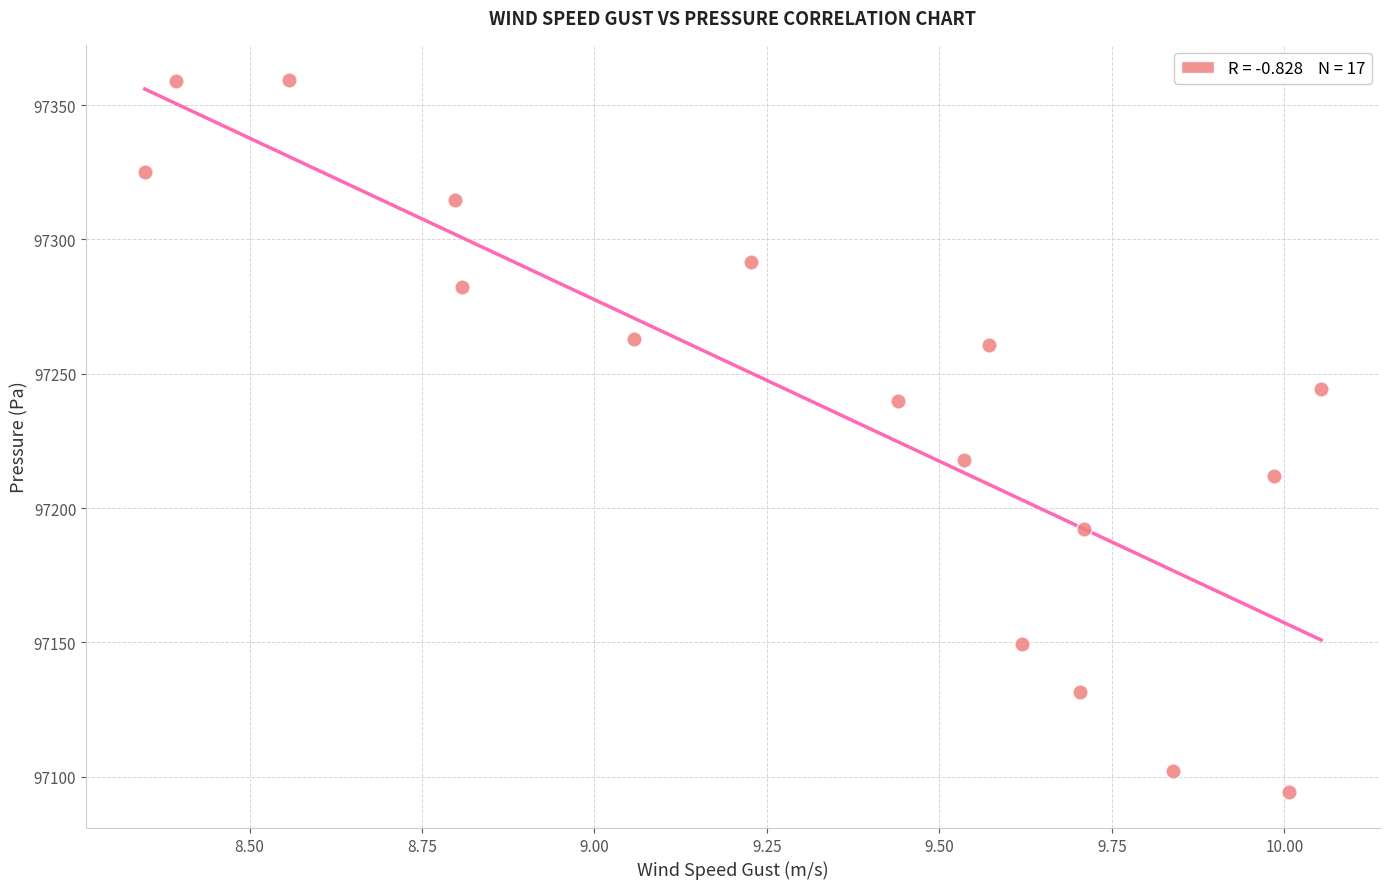

What is the range of Y values (max minus min)?

265.1